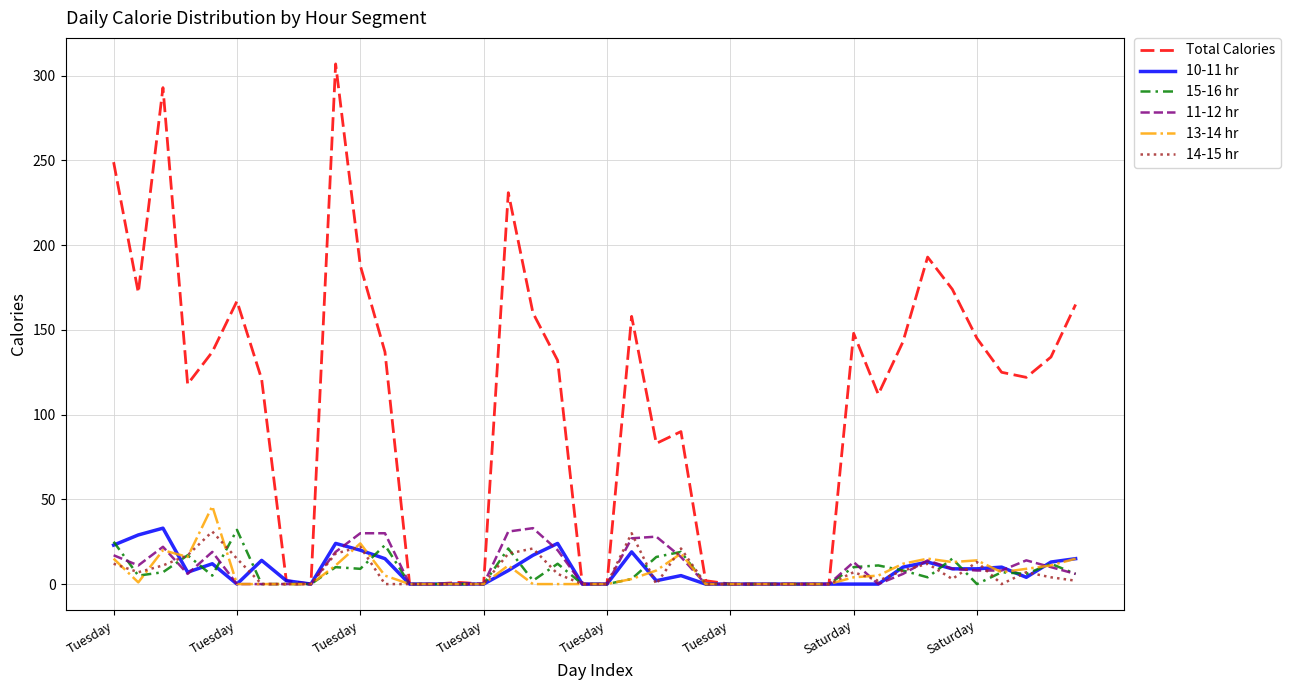

What is the greatest value displayed?

307